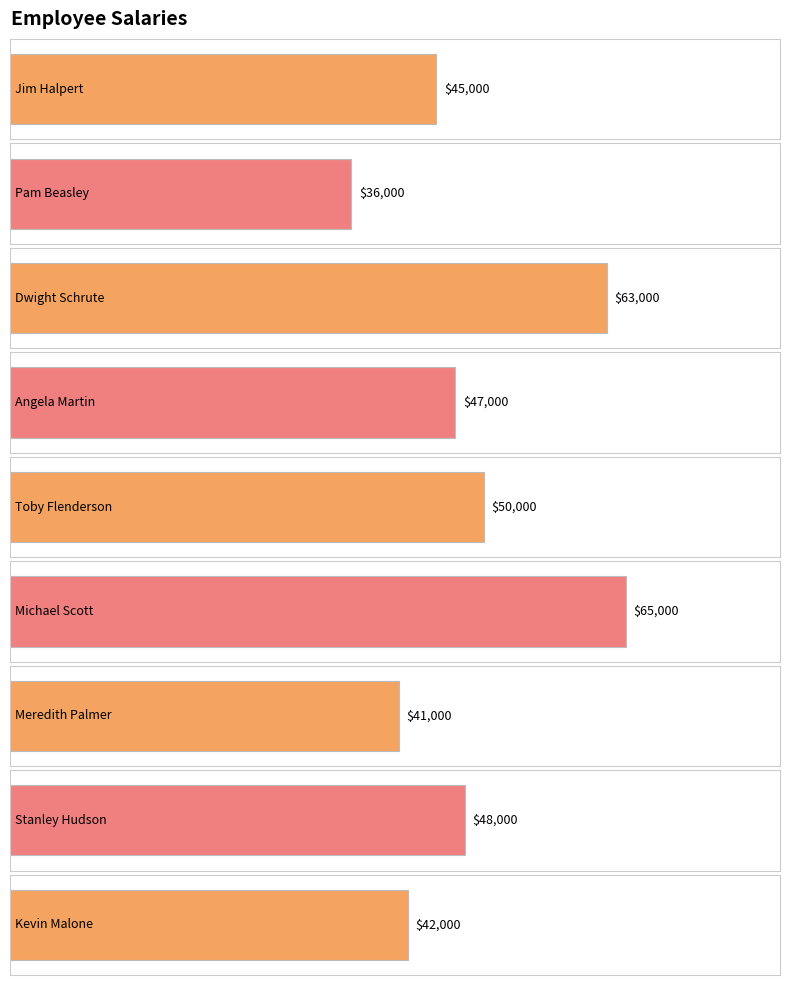

At which label does the data first exceed 47000?

Dwight Schrute